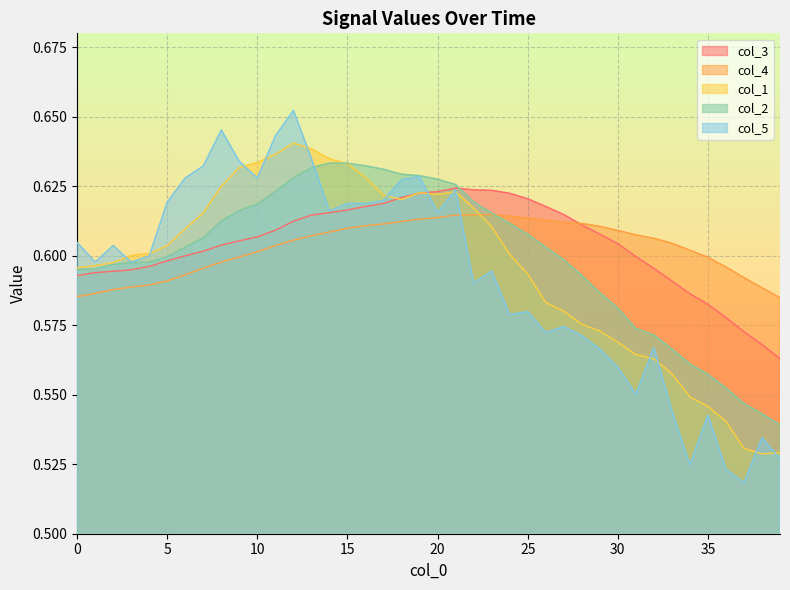

Which series has the widest spread of values?

col_5